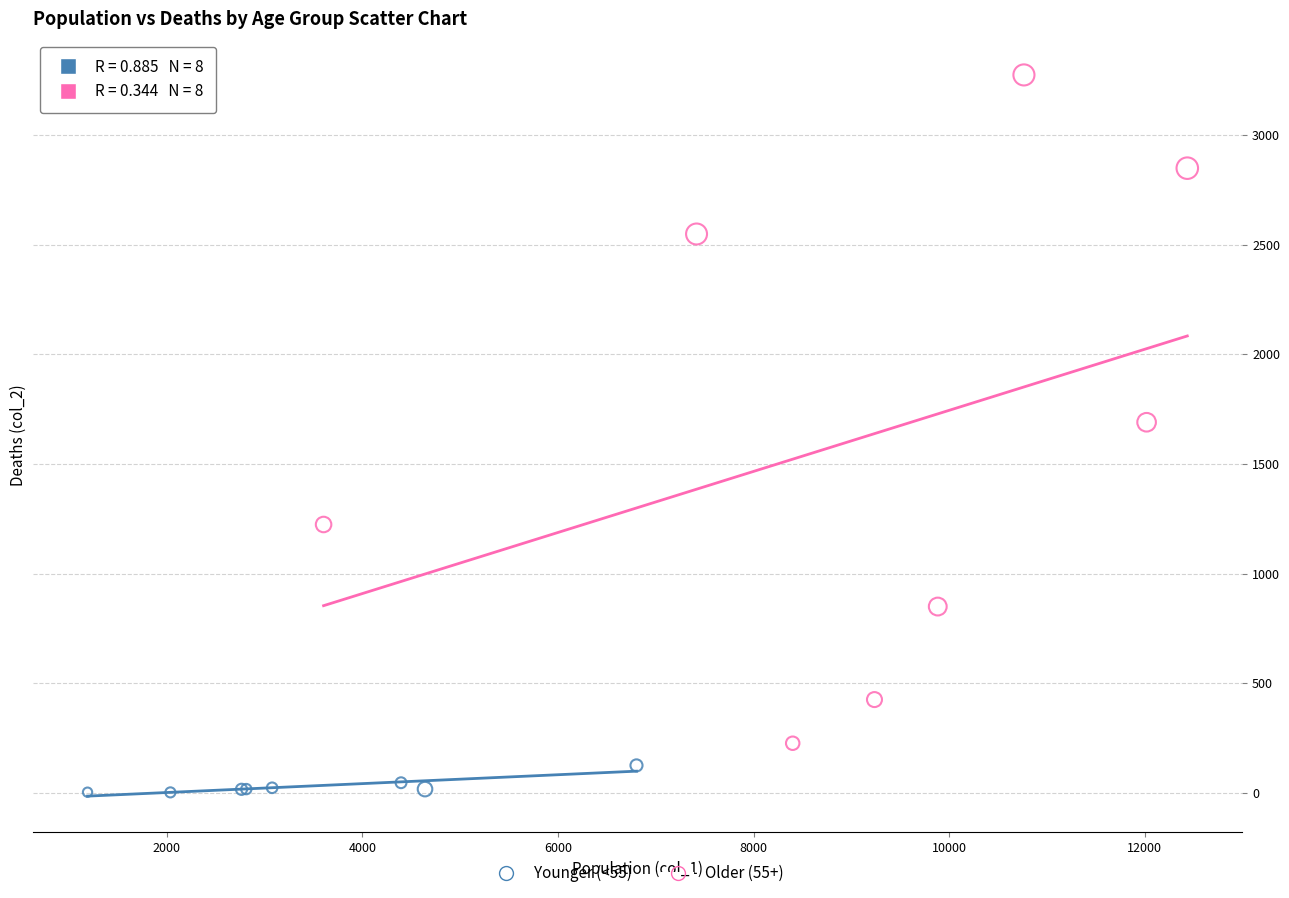

Which series reaches the maximum Y coordinate?

Older (55+)